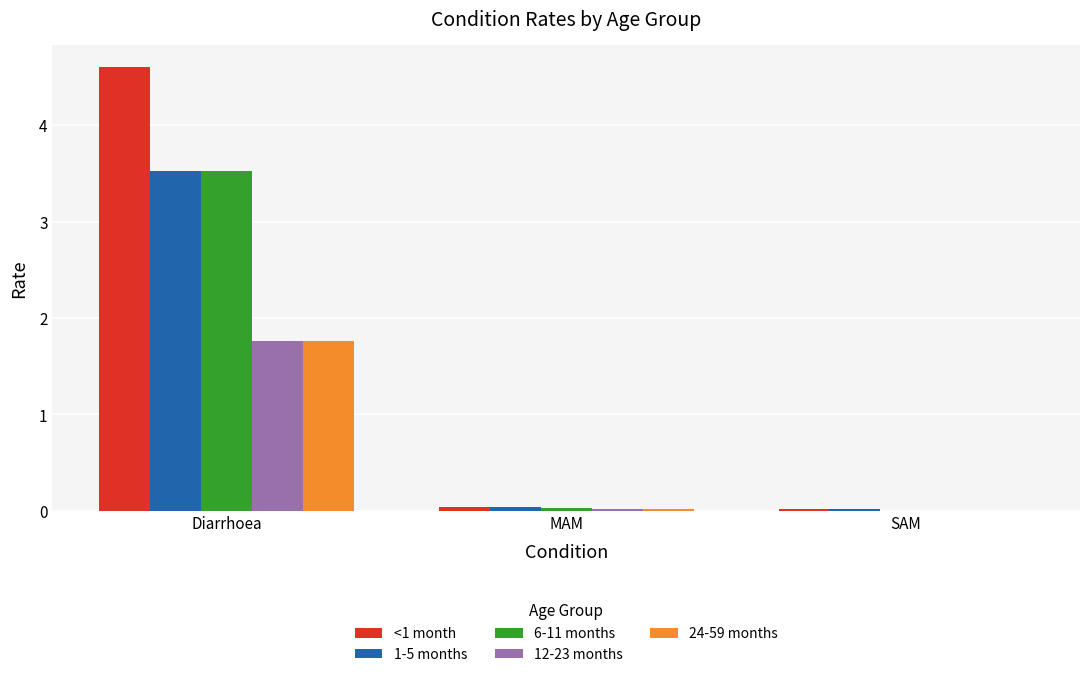

At which label does 6-11 months reach its peak?

Diarrhoea